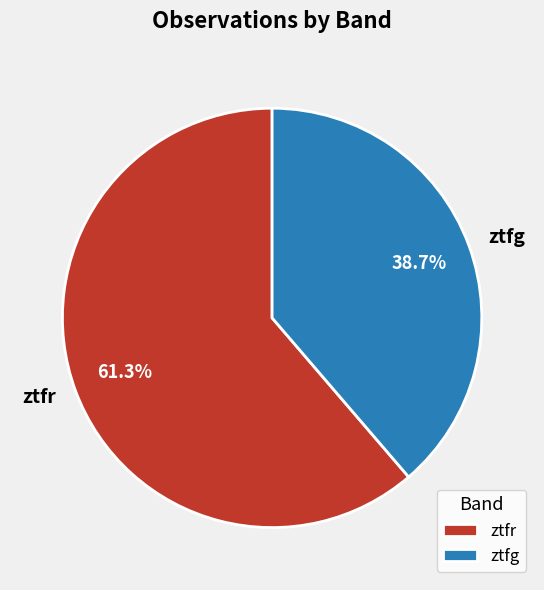

What portion of the pie excludes ztfg?

61.3%